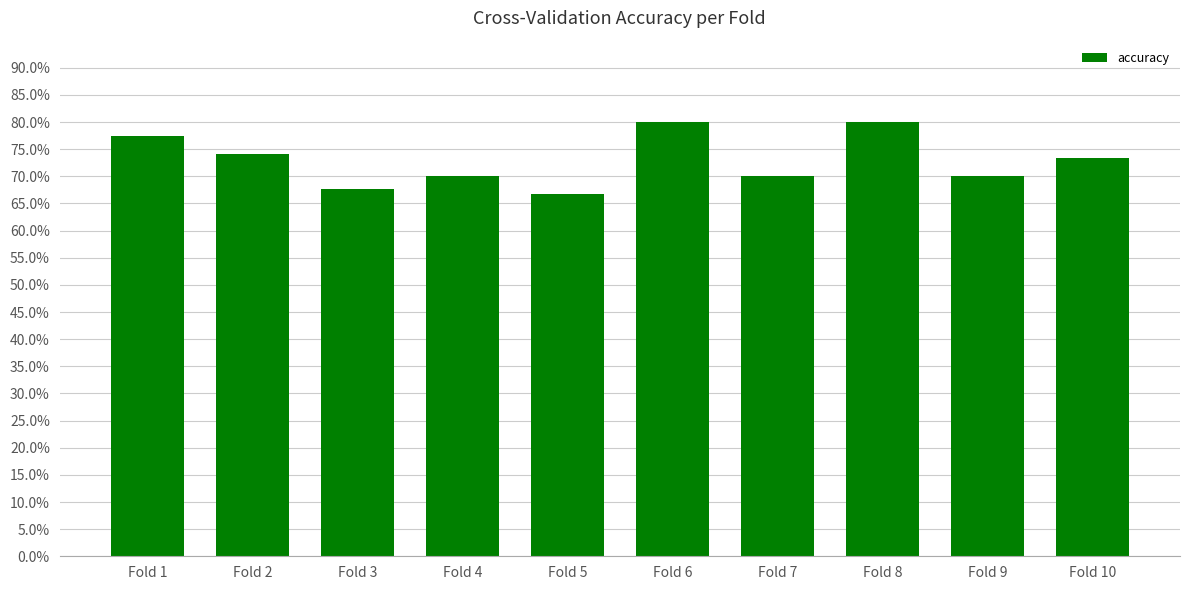

Are the bars horizontal?

No